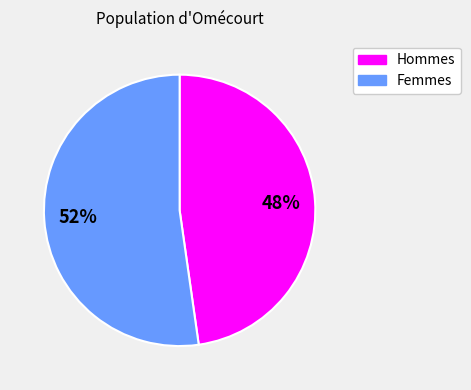

Count the number of slices in the pie.

2